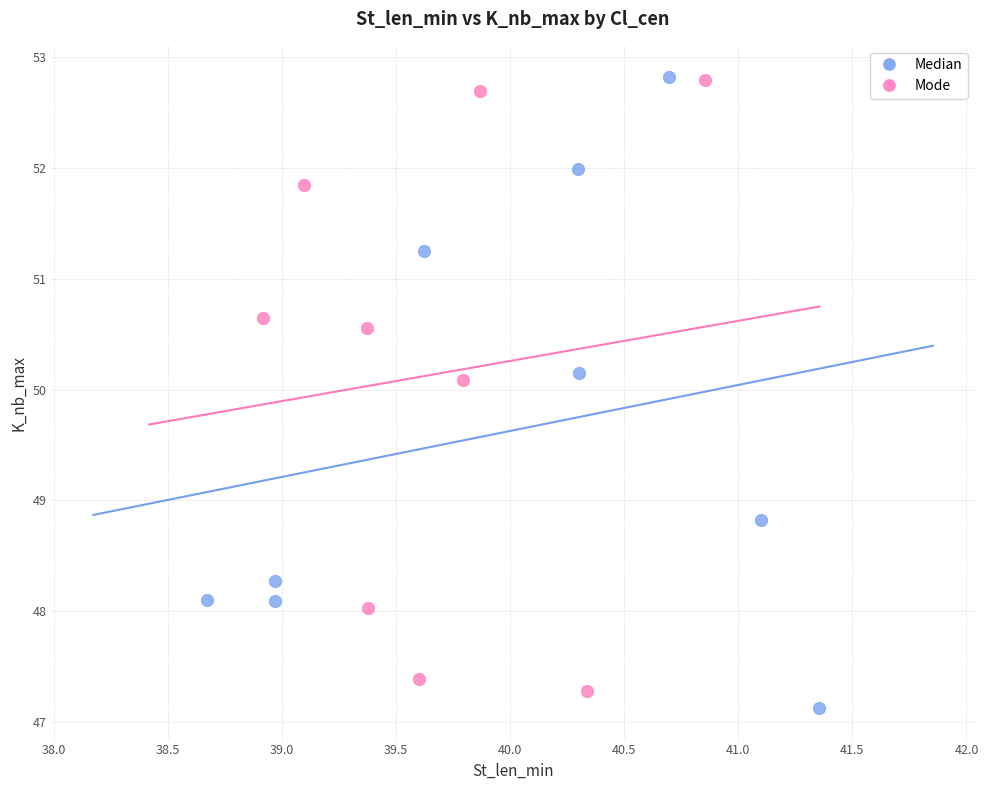

What are all the series names shown in the legend?

Median, Mode